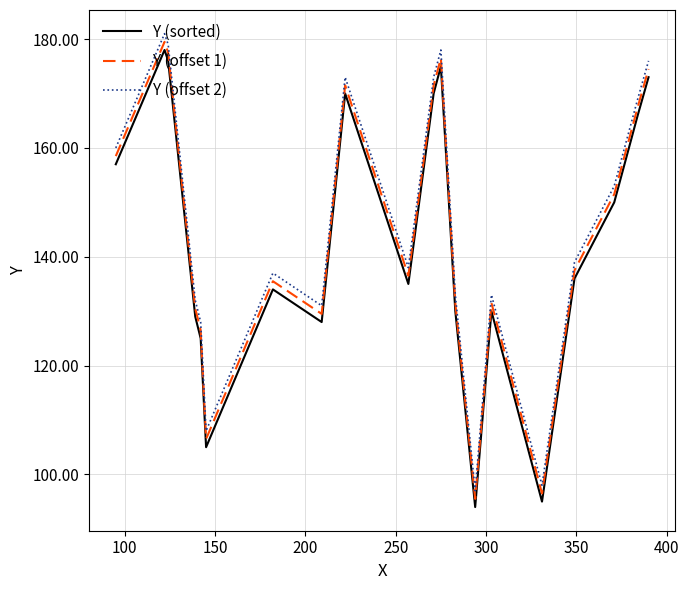

What is the minimum value shown in the chart?

94.0